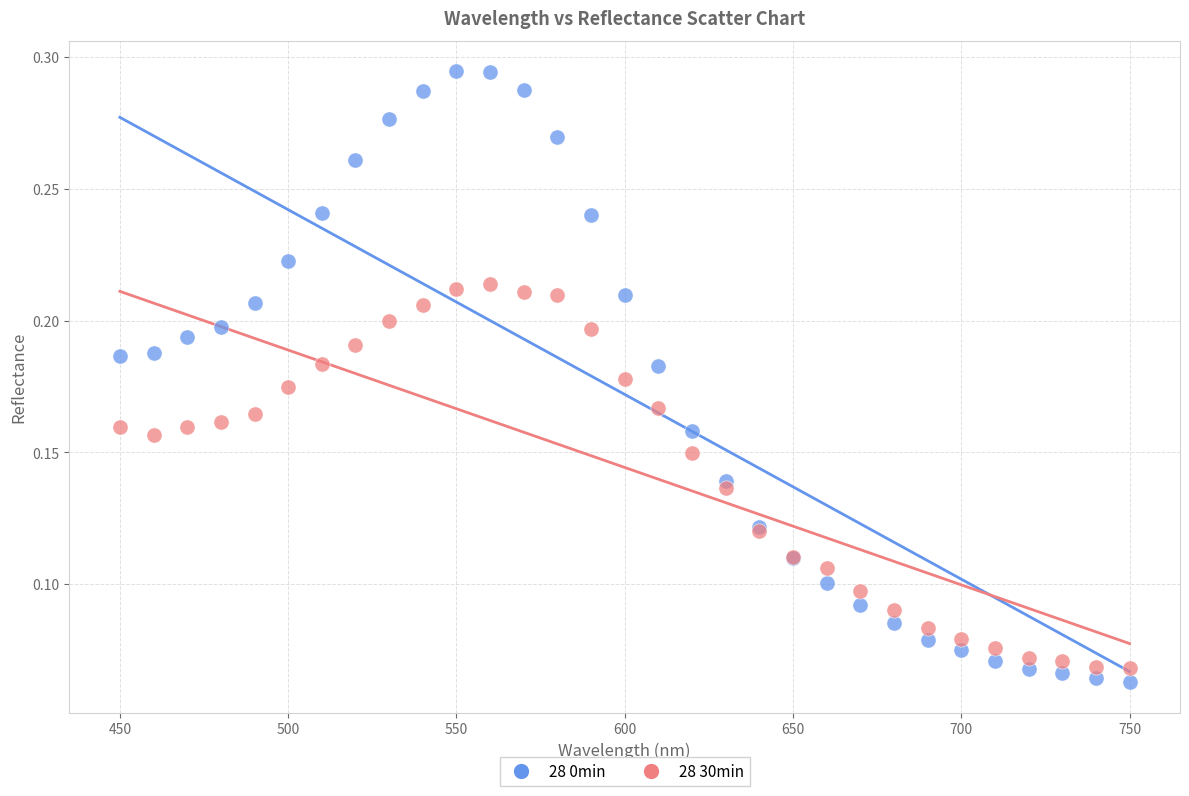

Which series reaches the maximum Y coordinate?

28 0min